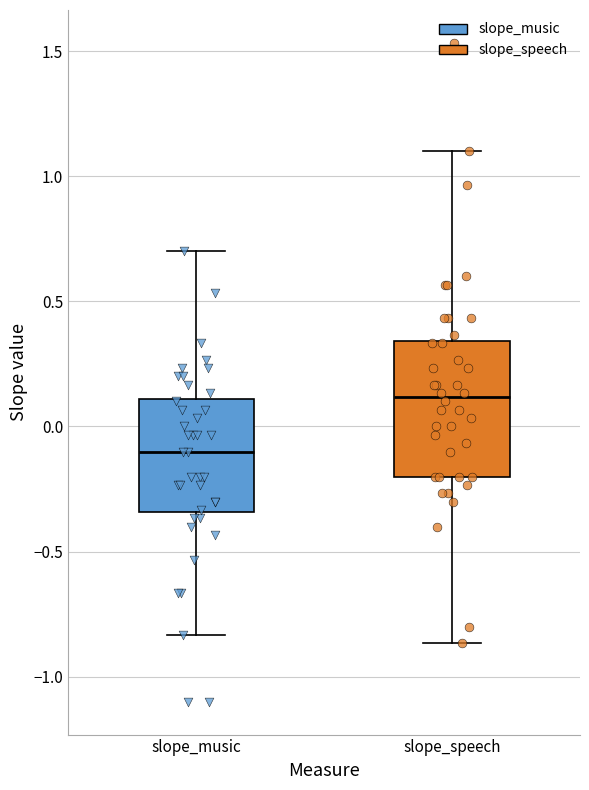

Which box's median line is the lowest?

slope_music